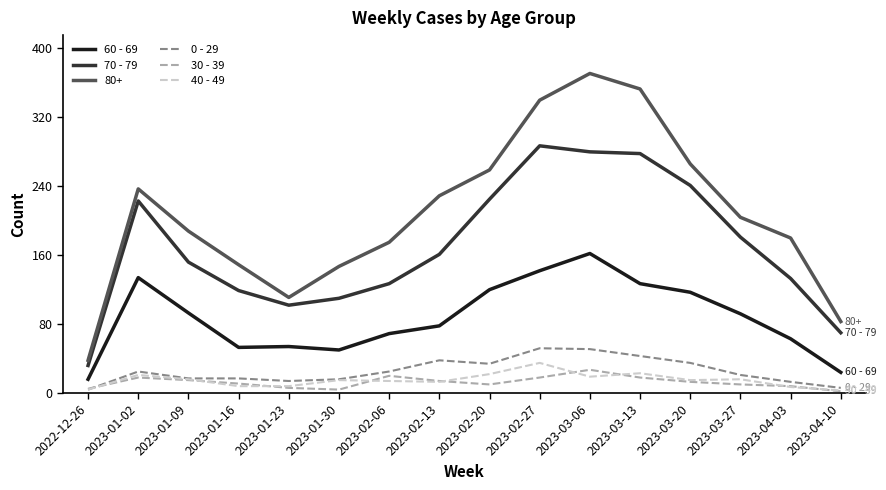

What is the minimum value for 40 - 49?

3